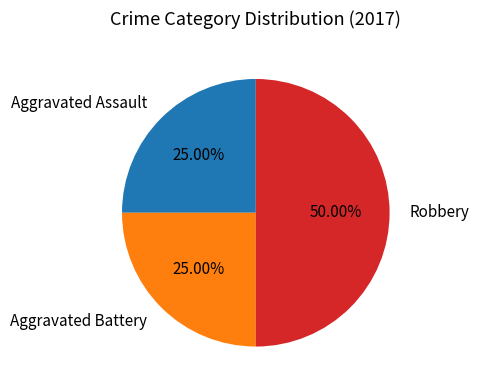

Which category has the biggest portion of the pie?

Robbery